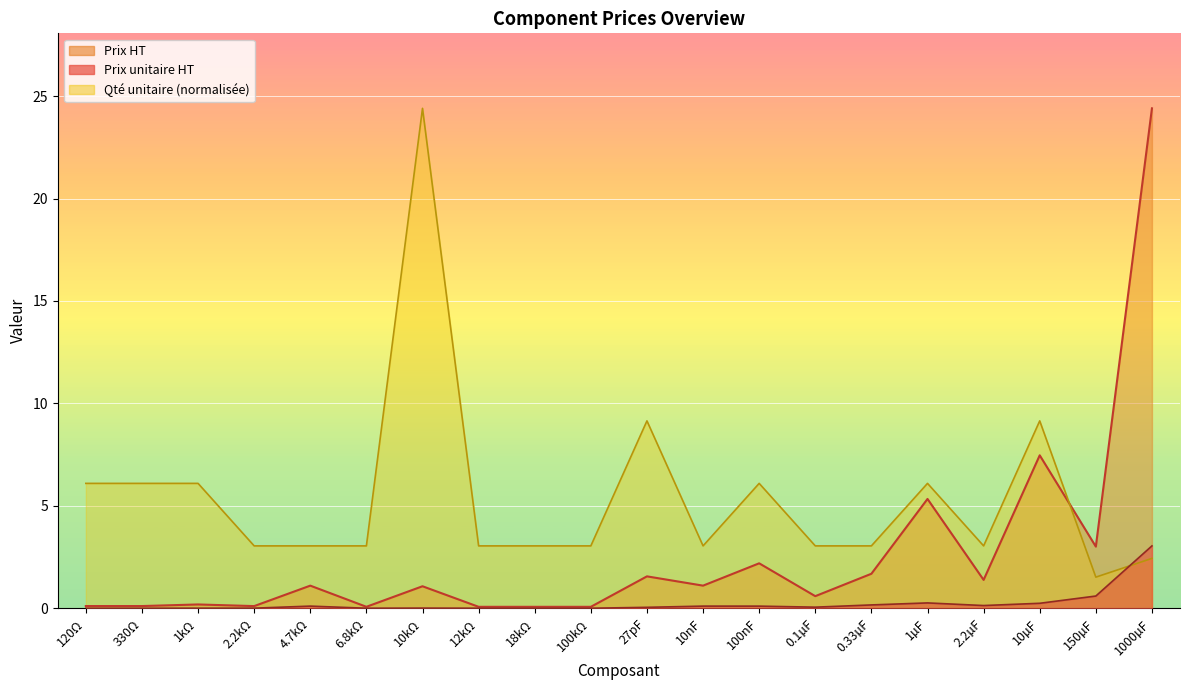

What is the value of the Prix HT point at the 16th from the left?

5.3